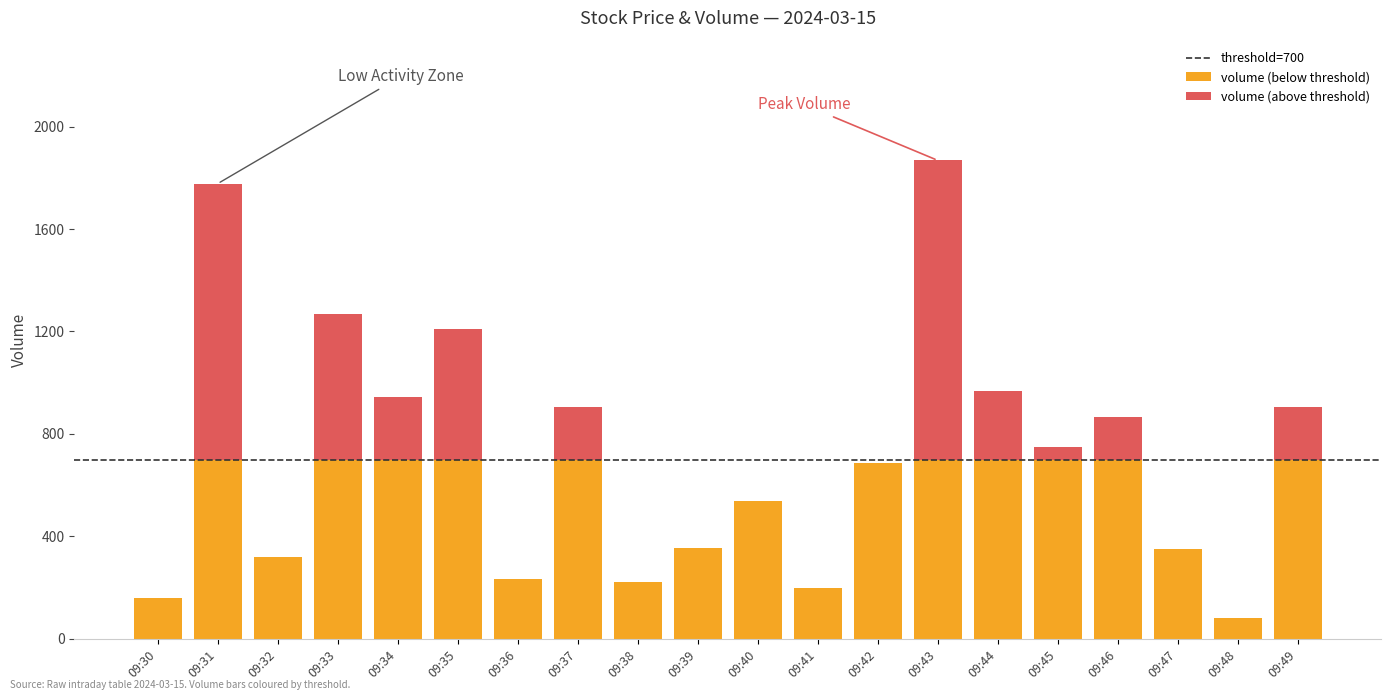

Between 09:42 and 09:44, which is larger?

09:44